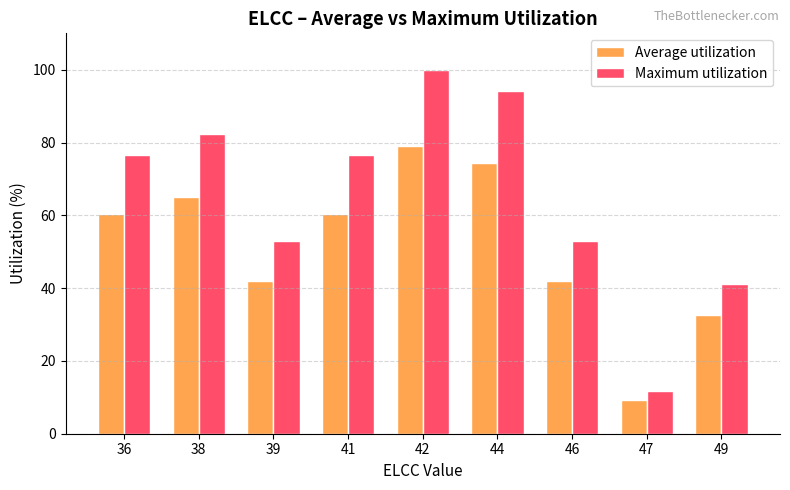

The value of Maximum utilization at 44 is 94.1. True or false?

True